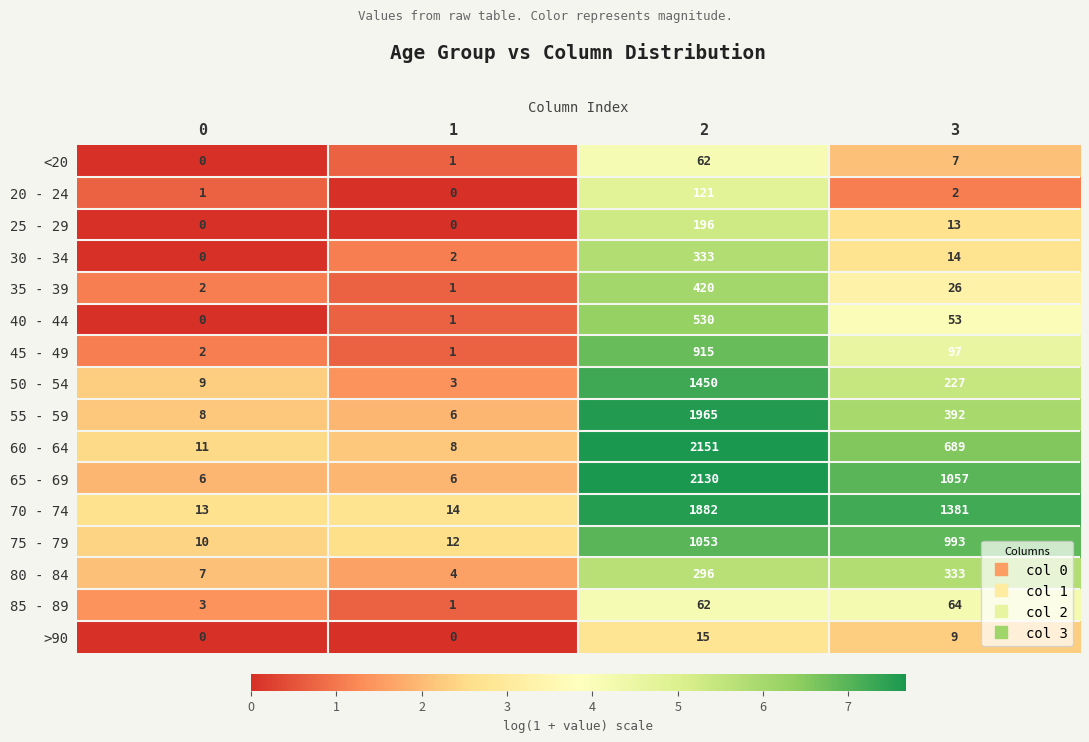

Read the 35 - 39 value at 3.

26